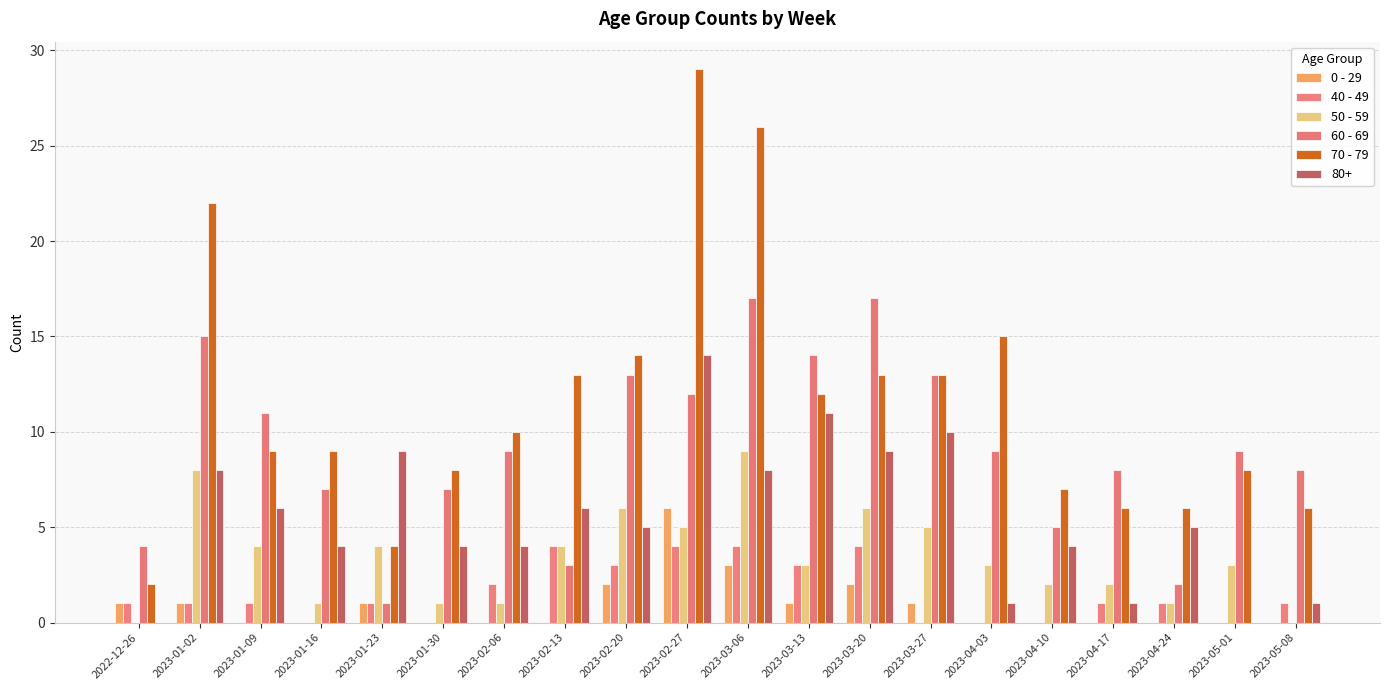

What are all the series names shown in the legend?

0 - 29, 40 - 49, 50 - 59, 60 - 69, 70 - 79, 80+